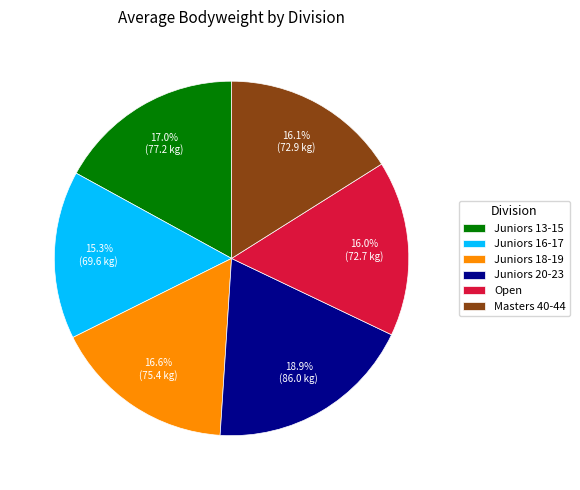

Between Masters 40-44 and Juniors 18-19, which is larger?

Juniors 18-19